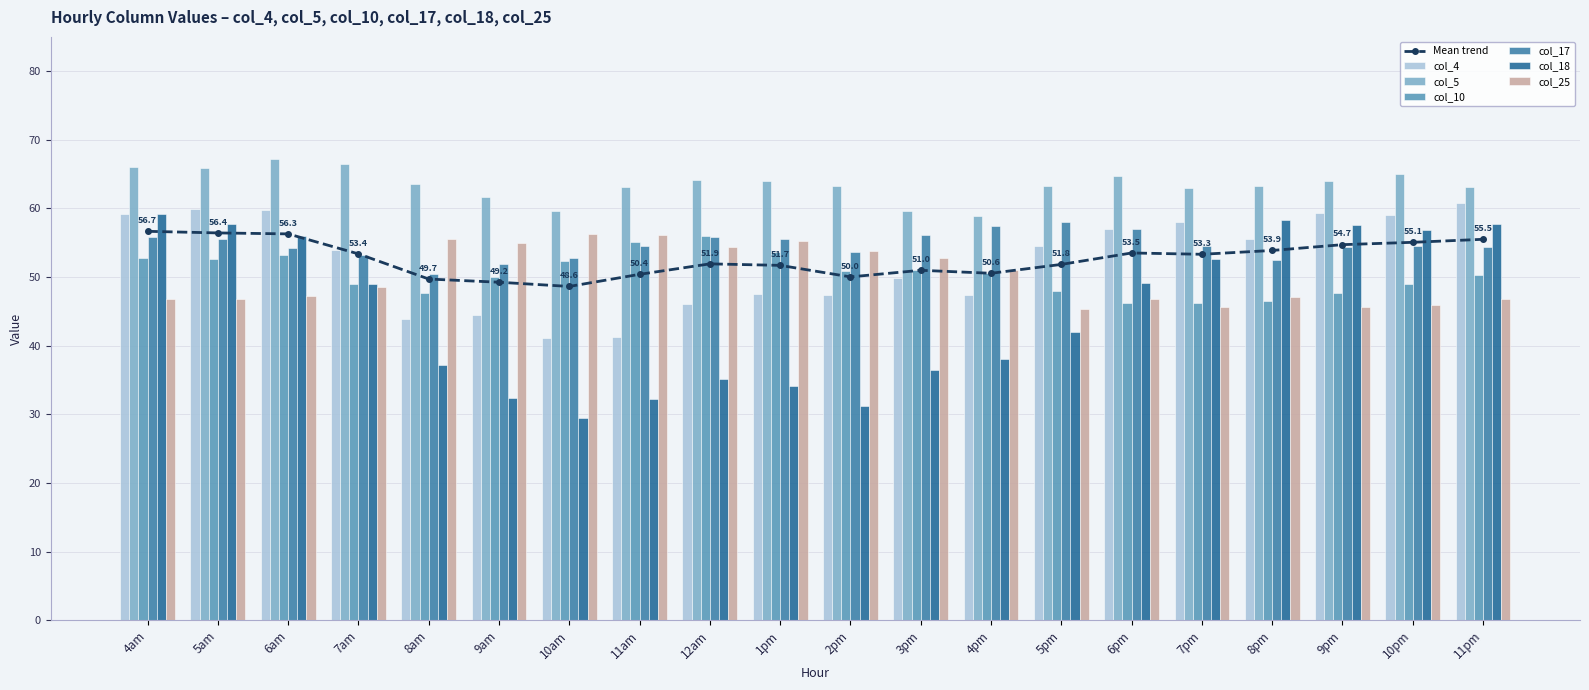

Reading left to right, transcribe all the data shown in this chart.

col_4: 4am=59.2	5am=59.9	6am=59.8	7am=54.0	8am=44.0	9am=44.5	10am=41.1	11am=41.2	12am=46.1	1pm=47.6	2pm=47.4	3pm=49.9	4pm=47.3	5pm=54.5	6pm=57.0	7pm=58.0	8pm=55.5	9pm=59.3	10pm=59.0	11pm=60.8
col_5: 4am=66.1	5am=66.0	6am=67.2	7am=66.5	8am=63.6	9am=61.7	10am=59.7	11am=63.2	12am=64.1	1pm=64.1	2pm=63.2	3pm=59.6	4pm=58.9	5pm=63.3	6pm=64.8	7pm=63.1	8pm=63.3	9pm=64.0	10pm=64.9	11pm=63.1
col_10: 4am=52.8	5am=52.6	6am=53.2	7am=49.0	8am=47.6	9am=50.0	10am=52.4	11am=55.1	12am=56.0	1pm=53.7	2pm=50.9	3pm=51.0	4pm=50.6	5pm=48.0	6pm=46.3	7pm=46.2	8pm=46.5	9pm=47.6	10pm=49.0	11pm=50.3
col_17: 4am=55.9	5am=55.5	6am=54.3	7am=53.3	8am=50.5	9am=51.9	10am=52.8	11am=54.5	12am=55.8	1pm=55.6	2pm=53.7	3pm=56.1	4pm=57.4	5pm=58.0	6pm=57.0	7pm=54.5	8pm=52.5	9pm=54.4	10pm=54.5	11pm=54.4
col_18: 4am=59.2	5am=57.8	6am=56.1	7am=49.0	8am=37.1	9am=32.3	10am=29.5	11am=32.2	12am=35.2	1pm=34.1	2pm=31.2	3pm=36.5	4pm=38.1	5pm=41.9	6pm=49.1	7pm=52.6	8pm=58.3	9pm=57.5	10pm=56.9	11pm=57.8
col_25: 4am=46.8	5am=46.8	6am=47.3	7am=48.5	8am=55.5	9am=55.0	10am=56.3	11am=56.2	12am=54.3	1pm=55.2	2pm=53.8	3pm=52.8	4pm=51.0	5pm=45.3	6pm=46.8	7pm=45.6	8pm=47.1	9pm=45.6	10pm=46.0	11pm=46.8